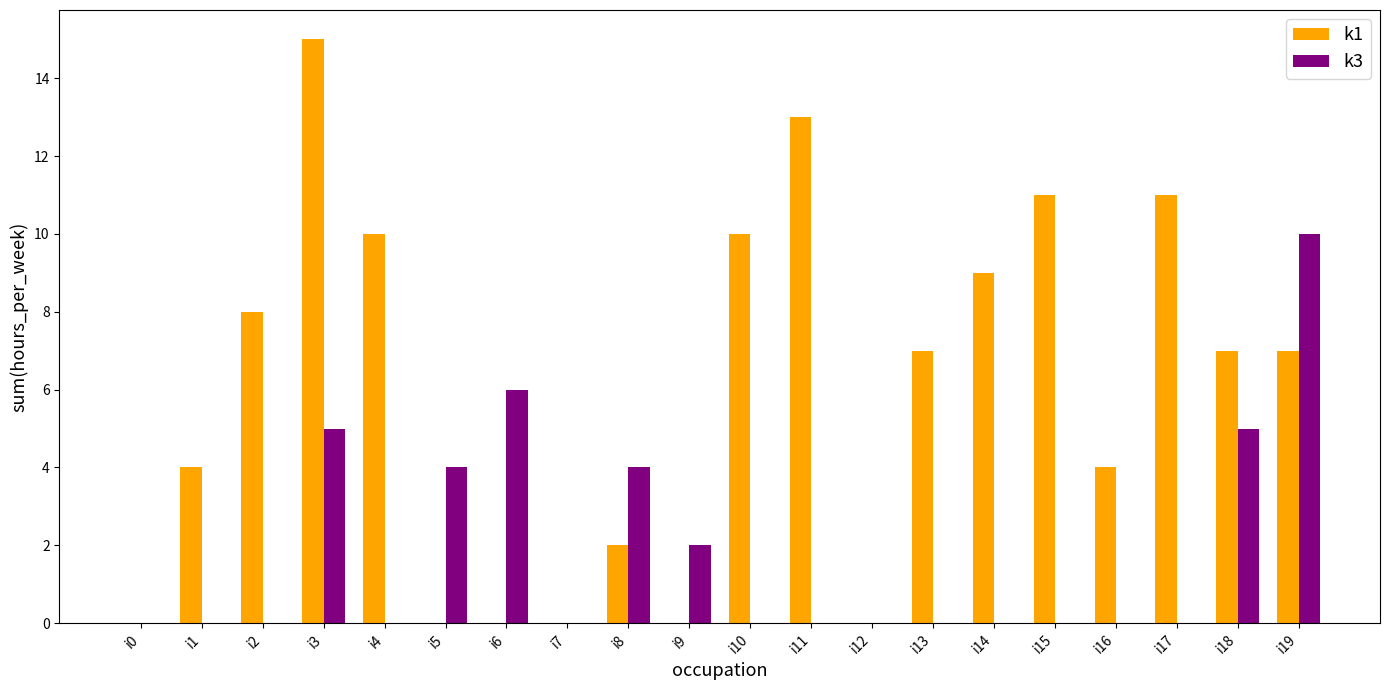

Reading left to right, what are all the values shown in this chart?

k1: 0	4	8	15	10	0	0	0	2	0	10	13	0	7	9	11	4	11	7	7
k3: 0	0	0	5	0	4	6	0	4	2	0	0	0	0	0	0	0	0	5	10